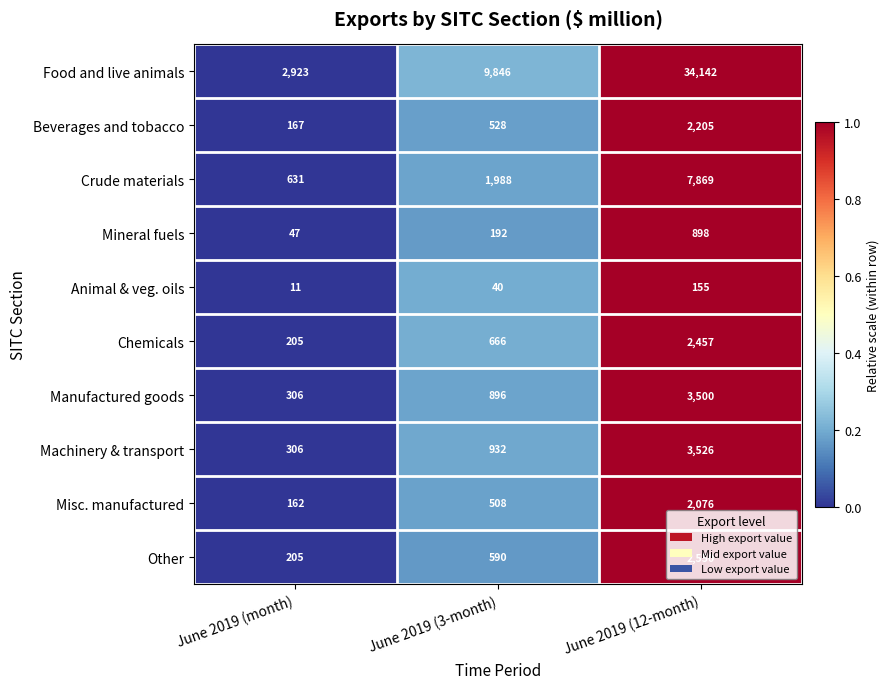

Read the Beverages and tobacco value at June 2019 (month), to the nearest 100.

200